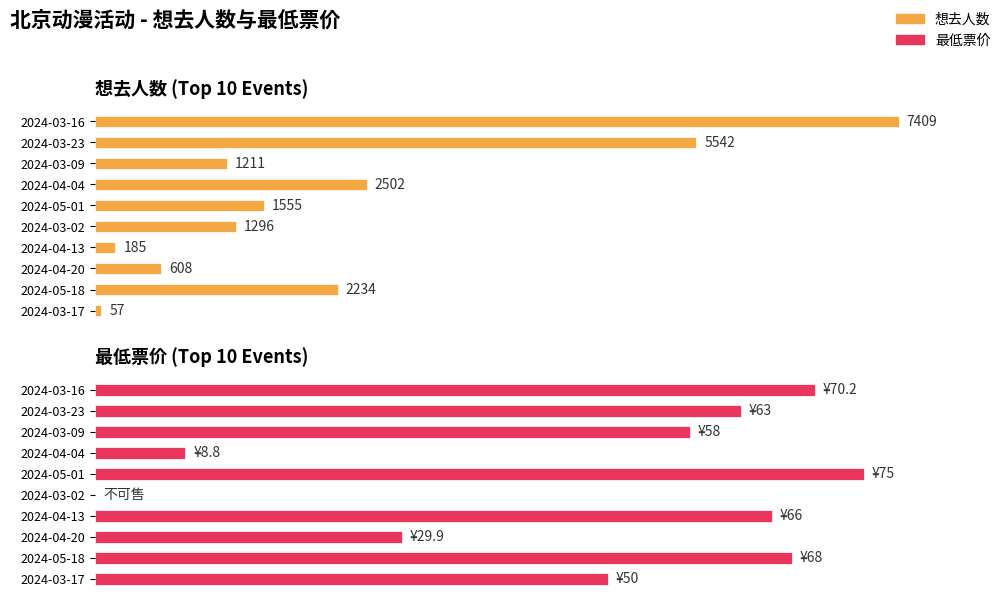

Reading left to right, transcribe all the data shown in this chart.

想去人数: 7409.0	5542.0	1211.0	2502.0	1555.0	1296.0	185.0	608.0	2234.0	57.0
最低票价: 70.2	63.0	58.0	8.8	75.0	0.0	66.0	29.9	68.0	50.0